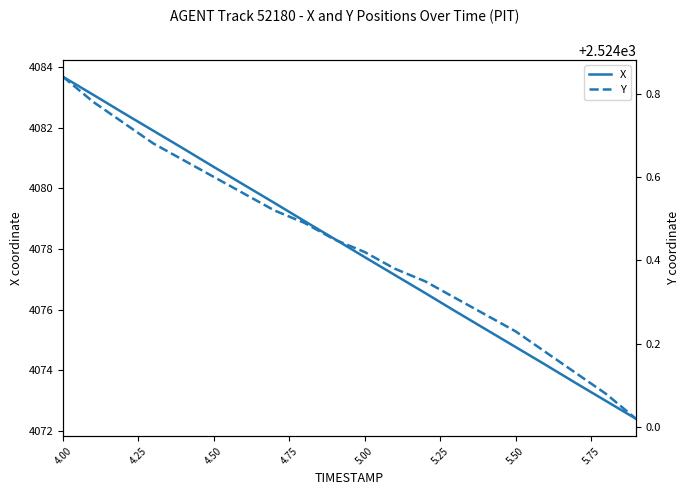

True or false: X and Y intersect in this chart.

False